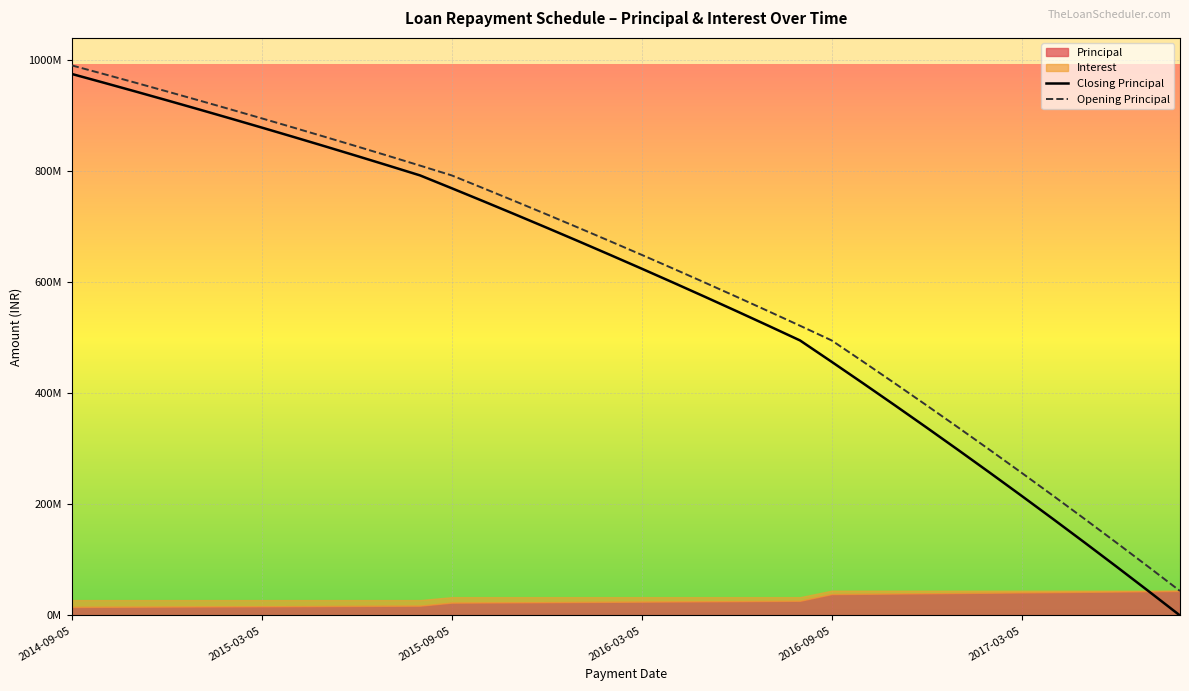

What is the highest value of the Closing Principal series?

974603854.0